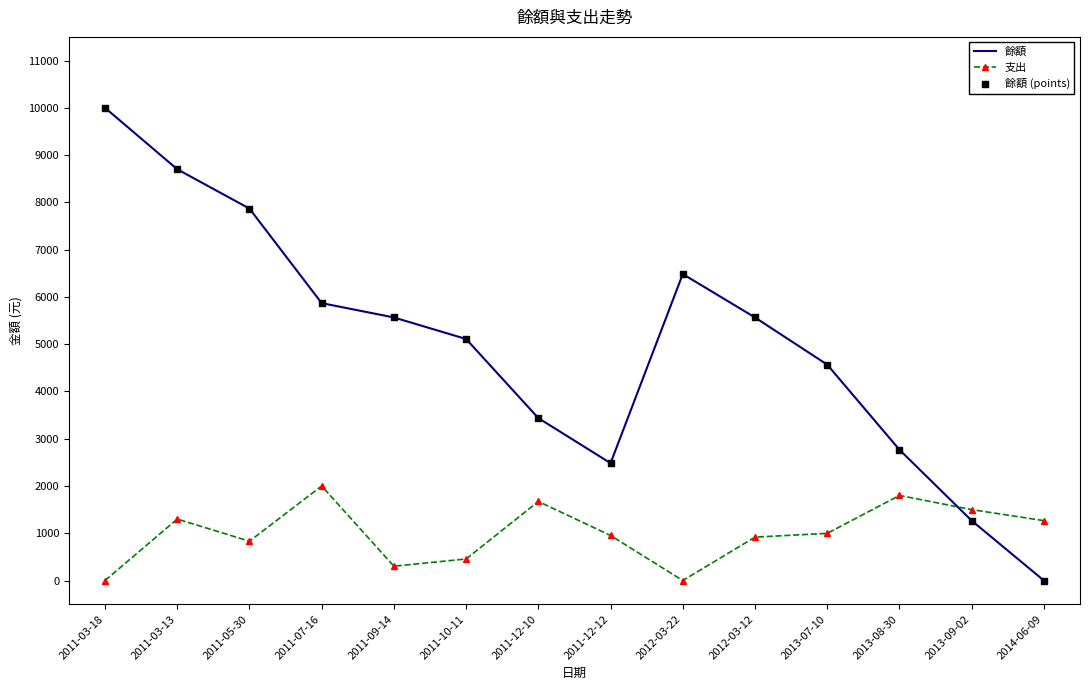

The value of 餘額 at 2011-12-10 is 3436. True or false?

True